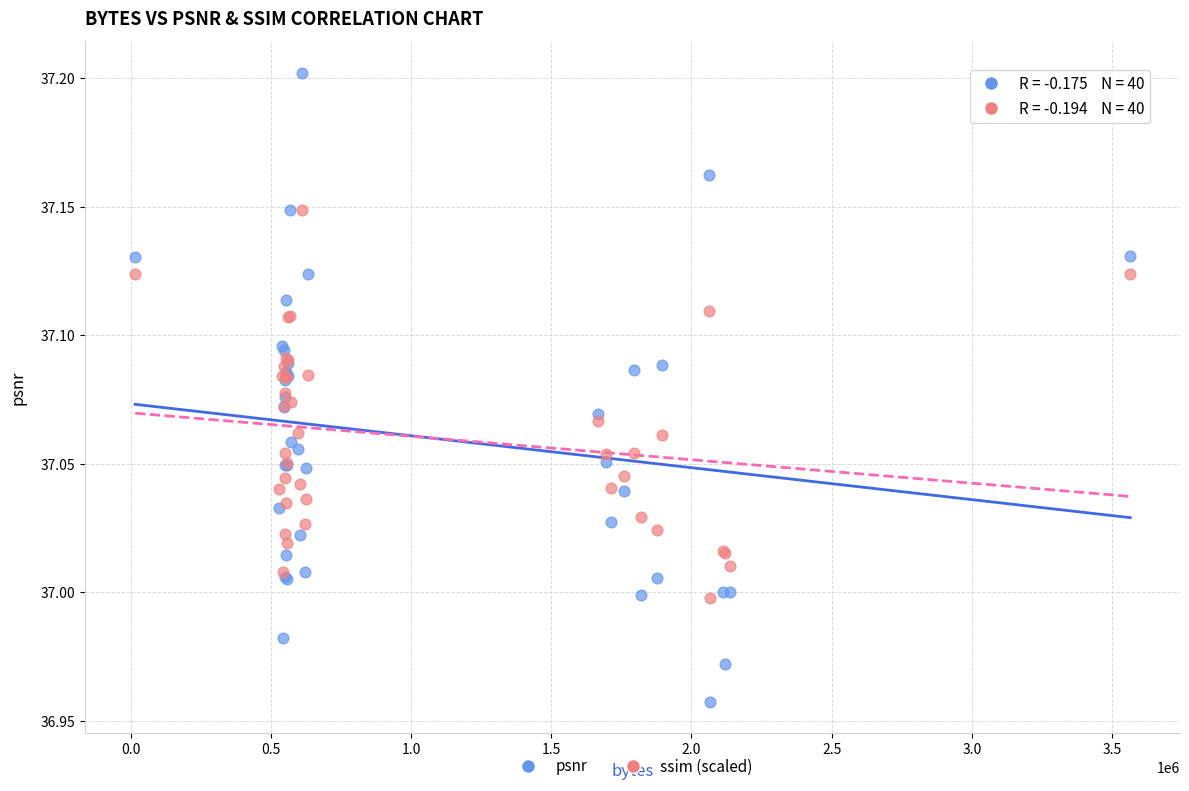

Which series contains the lowest Y value?

psnr